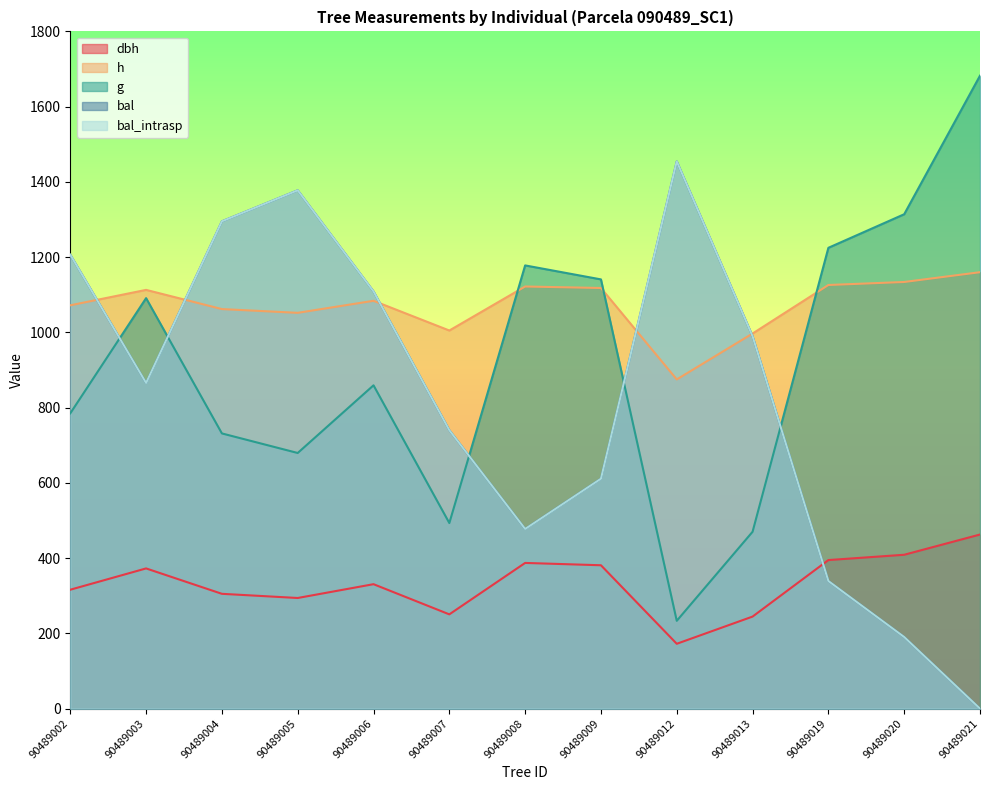

True or false: g has more than 1 interior local peaks.

True